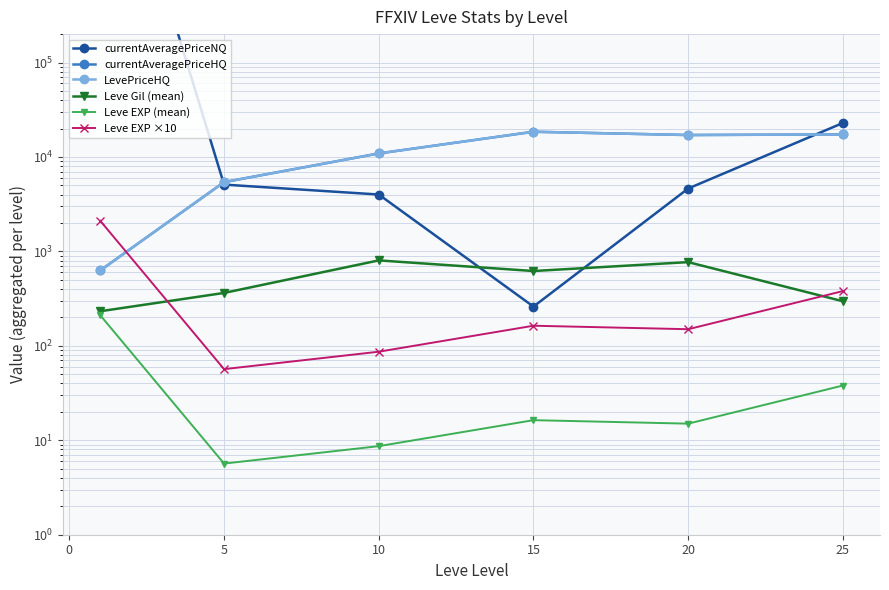

True or false: Leve EXP (mean) has more than 1 interior local peaks.

False